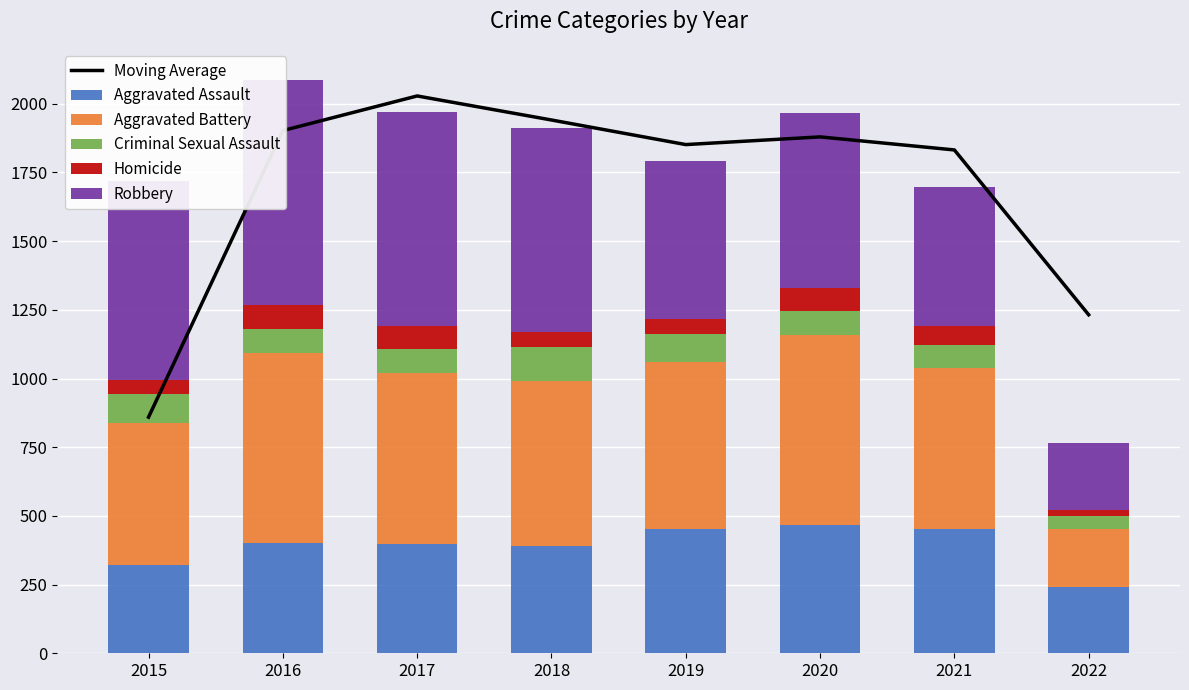

Reading left to right, what are all the values shown in this chart?

Moving Average: 2015=859.5	2016=1902.5	2017=2028.5	2018=1941.0	2019=1851.5	2020=1879.5	2021=1832.0	2022=1232.0
Aggravated Assault: 2015=323.0	2016=402.0	2017=396.0	2018=392.0	2019=452.0	2020=468.0	2021=452.0	2022=241.0
Aggravated Battery: 2015=515.0	2016=691.0	2017=623.0	2018=600.0	2019=608.0	2020=691.0	2021=587.0	2022=213.0
Criminal Sexual Assault: 2015=105.0	2016=87.0	2017=90.0	2018=122.0	2019=102.0	2020=88.0	2021=83.0	2022=44.0
Homicide: 2015=50.0	2016=87.0	2017=82.0	2018=56.0	2019=53.0	2020=81.0	2021=69.0	2022=25.0
Robbery: 2015=726.0	2016=819.0	2017=780.0	2018=741.0	2019=577.0	2020=639.0	2021=506.0	2022=244.0